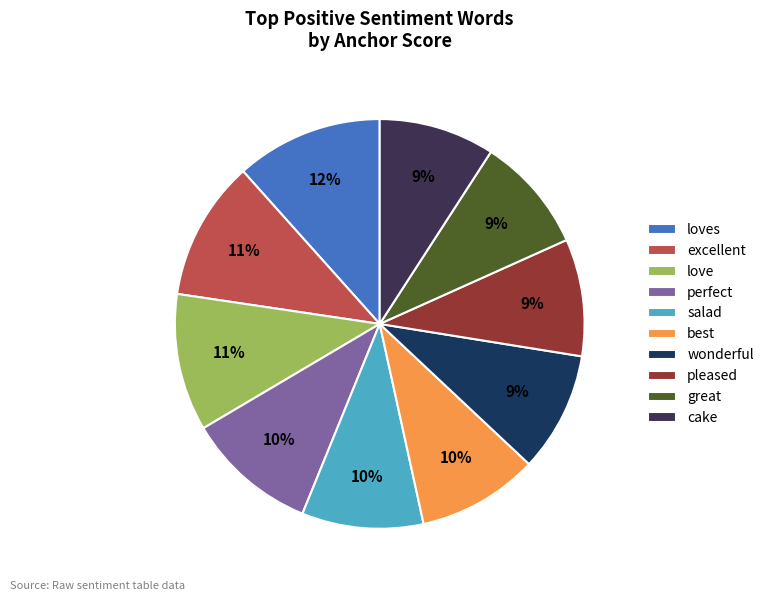

To the nearest percent, what is the combined percentage of loves and pleased?

21%